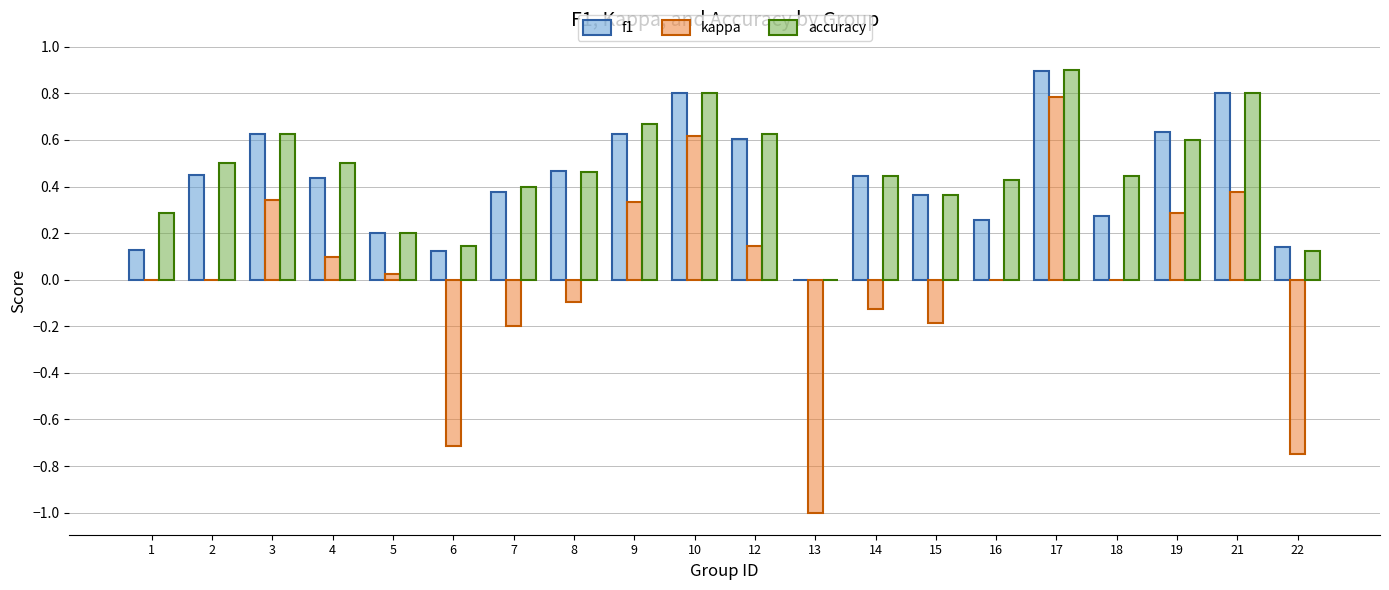

How many positive values does the f1 series have?

19